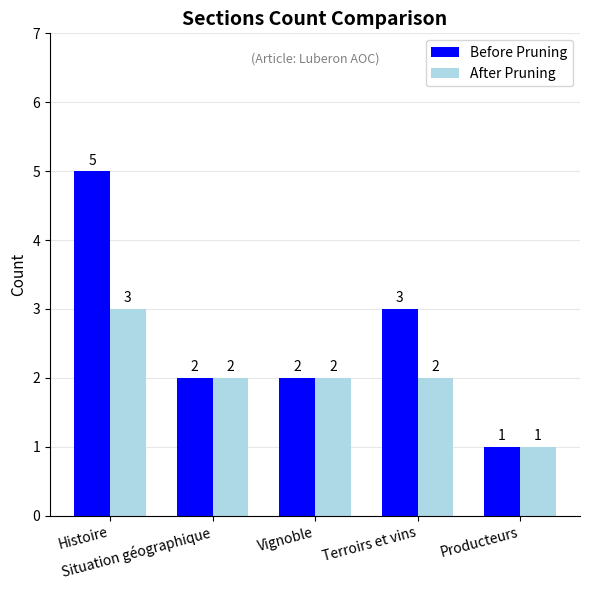

What are all the series names shown in the legend?

Before Pruning, After Pruning